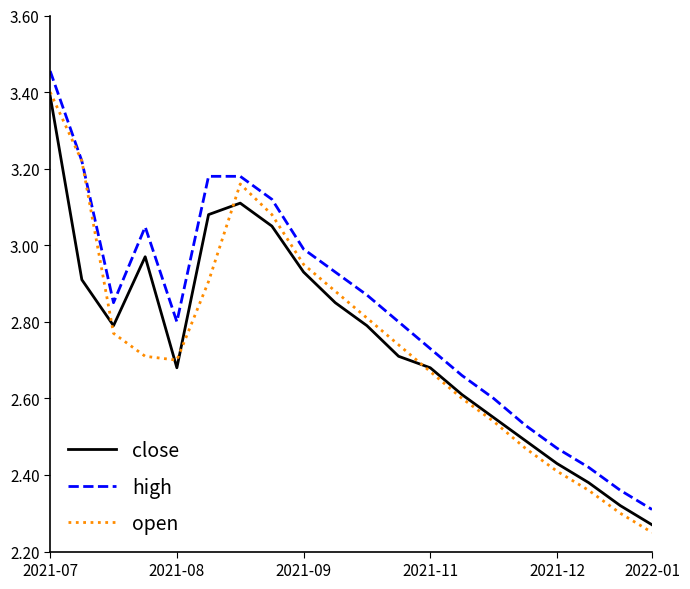

Which series has the largest total across all categories?

high